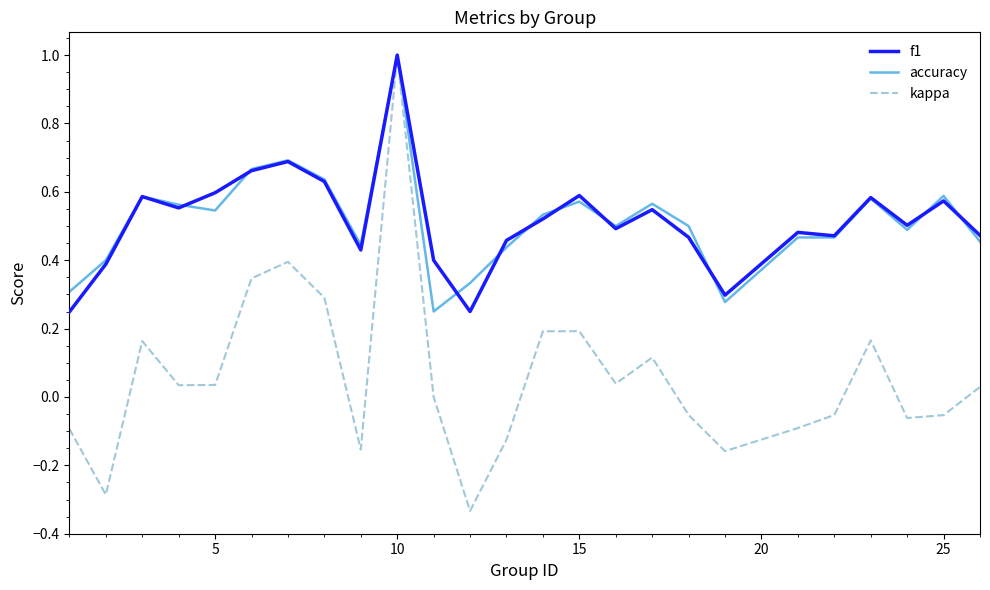

Which series has the largest range (max minus min)?

kappa